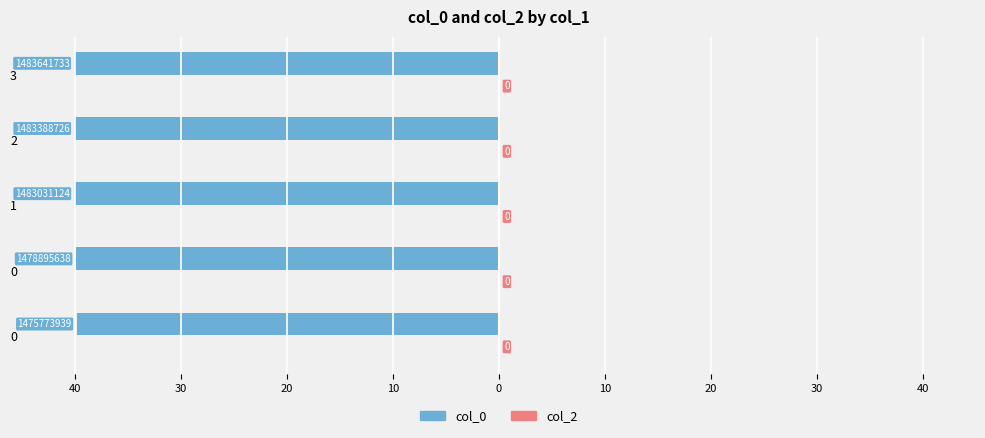

Are the bars horizontal?

Yes